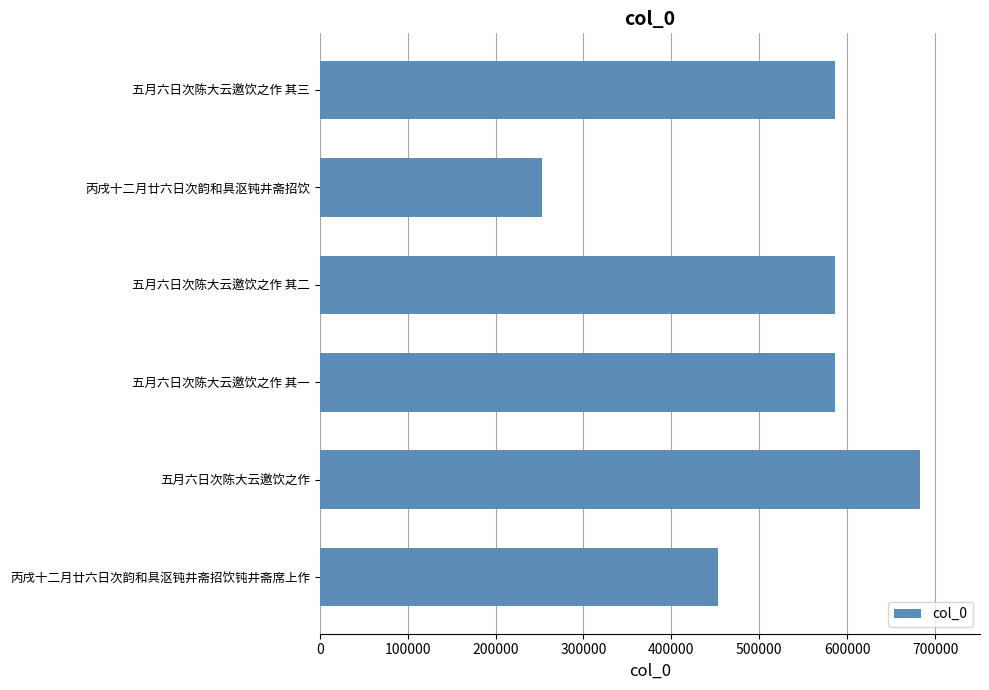

What is the ratio of the value at 丙戌十二月廿六日次韵和具沤钝井斋招饮 to the value at 五月六日次陈大云邀饮之作?

0.4